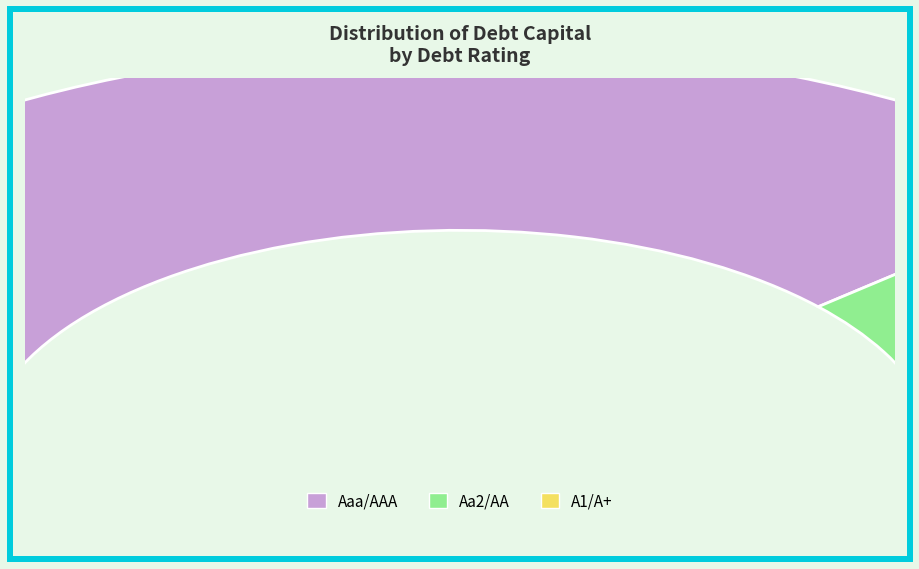

Which category has the biggest portion of the pie?

Aaa/AAA